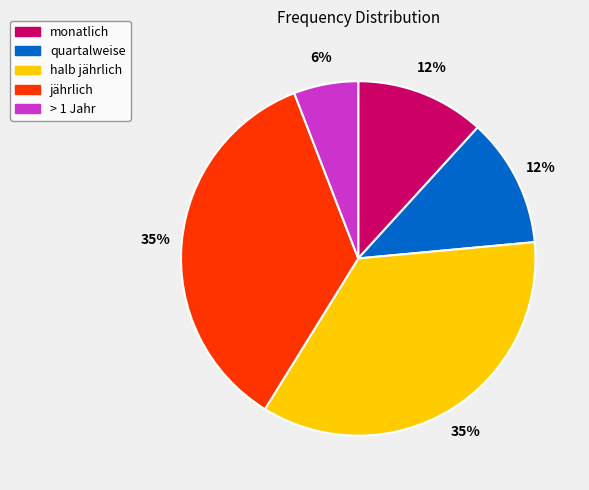

Which has a higher value, monatlich or jährlich?

jährlich